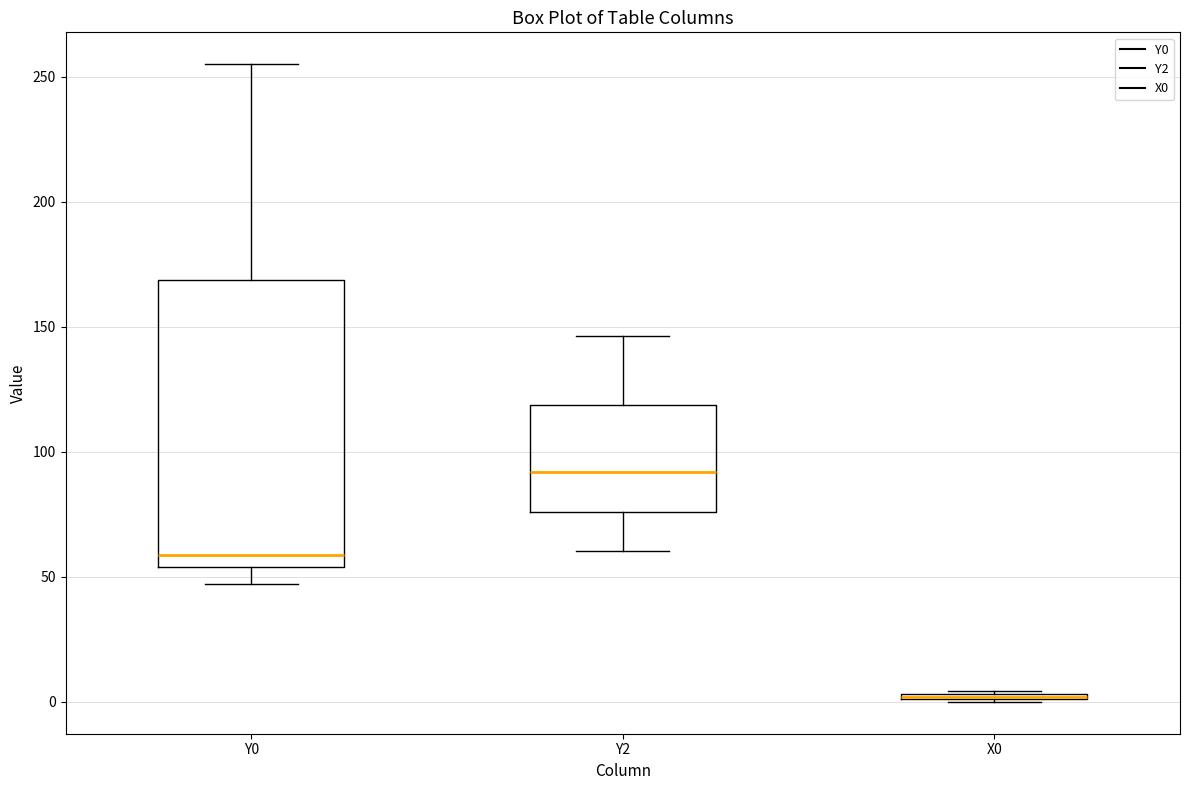

Which box is the tallest, from its lower edge to its upper edge?

Y0